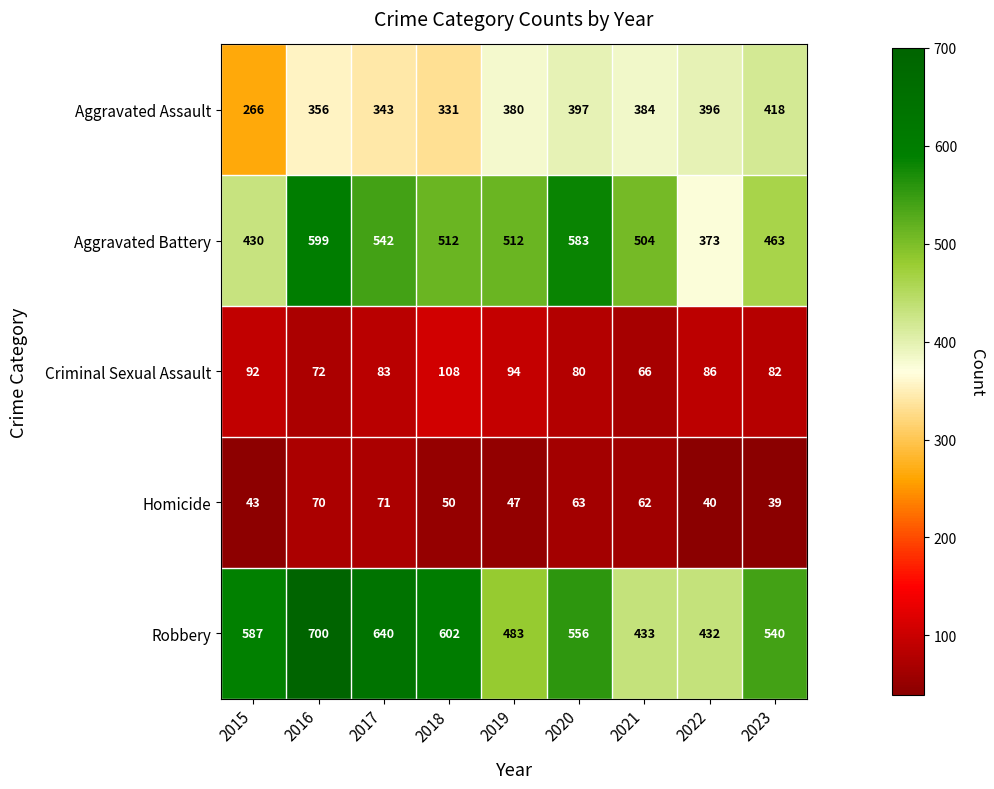

Is it true that Homicide equals 39 at 2023?

True